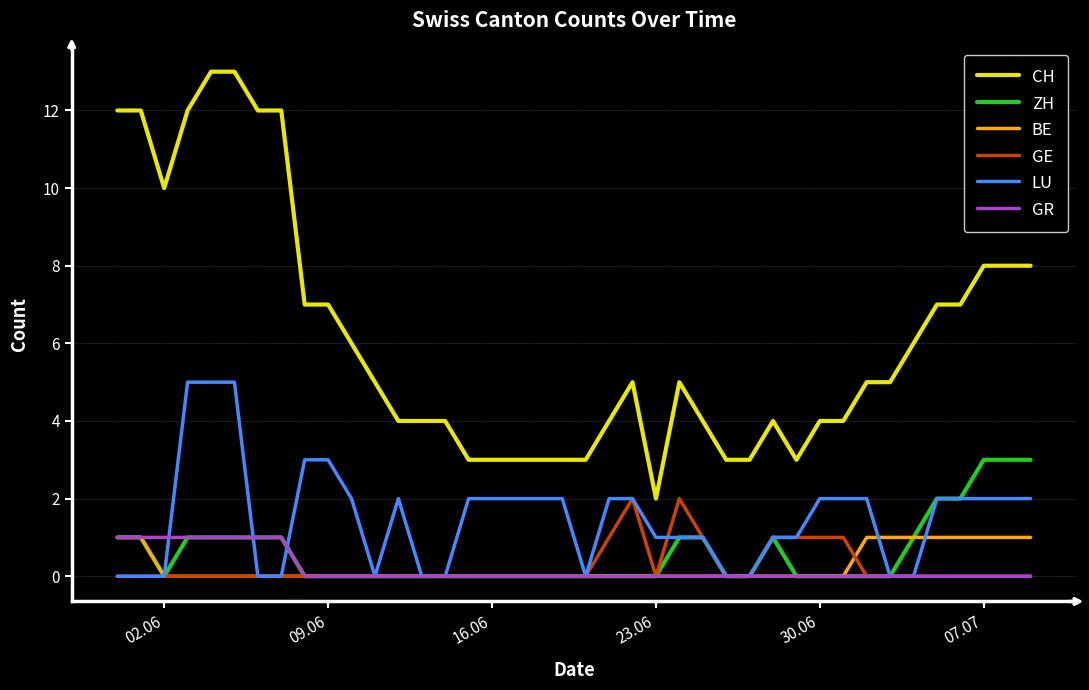

Reading left to right, extract all data points from this chart.

CH: 12	12	10	12	13	13	12	12	7	7	6	5	4	4	4	3	3	3	3	3	3	4	5	2	5	4	3	3	4	3	4	4	5	5	6	7	7	8	8	8
ZH: 1	1	0	1	1	1	1	1	0	0	0	0	0	0	0	0	0	0	0	0	0	0	0	0	1	1	0	0	1	0	0	0	0	0	1	2	2	3	3	3
BE: 1	1	0	0	0	0	0	0	0	0	0	0	0	0	0	0	0	0	0	0	0	0	0	0	0	0	0	0	0	0	0	0	1	1	1	1	1	1	1	1
GE: 0	0	0	0	0	0	0	0	0	0	0	0	0	0	0	0	0	0	0	0	0	1	2	0	2	1	0	0	1	1	1	1	0	0	0	0	0	0	0	0
LU: 0	0	0	5	5	5	0	0	3	3	2	0	2	0	0	2	2	2	2	2	0	2	2	1	1	1	0	0	1	1	2	2	2	0	0	2	2	2	2	2
GR: 1	1	1	1	1	1	1	1	0	0	0	0	0	0	0	0	0	0	0	0	0	0	0	0	0	0	0	0	0	0	0	0	0	0	0	0	0	0	0	0